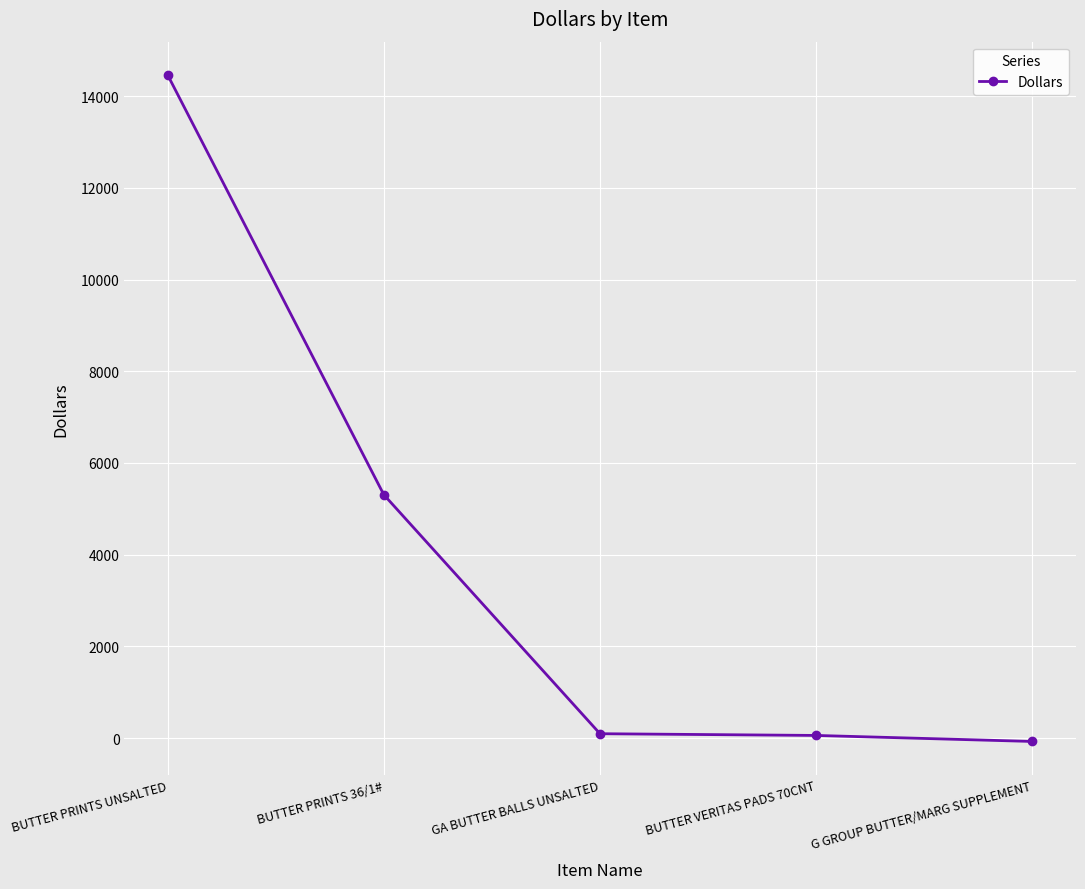

At which category does the chart reach its minimum across all series?

G GROUP BUTTER/MARG SUPPLEMENT